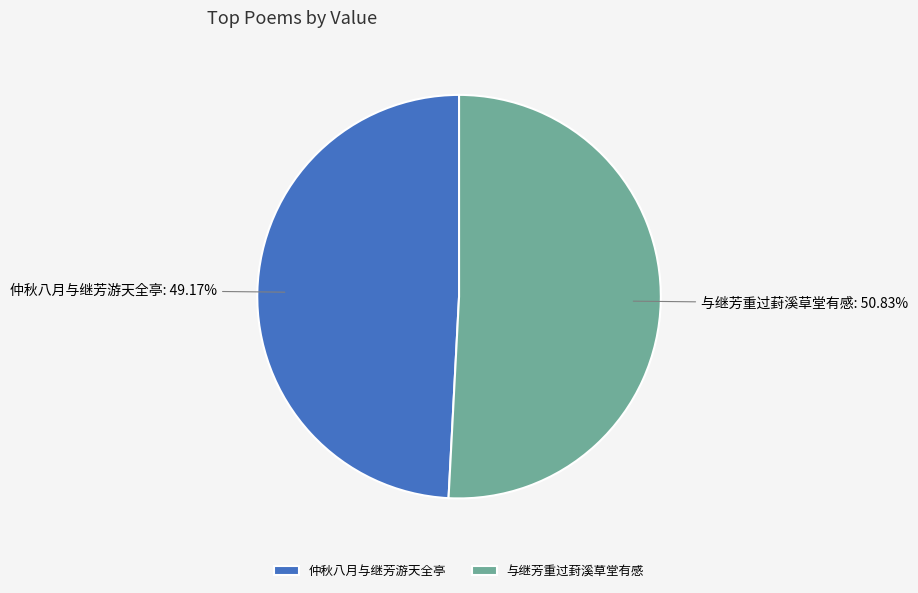

To the nearest percent, what is the difference between the largest and smallest slice percentages?

2%